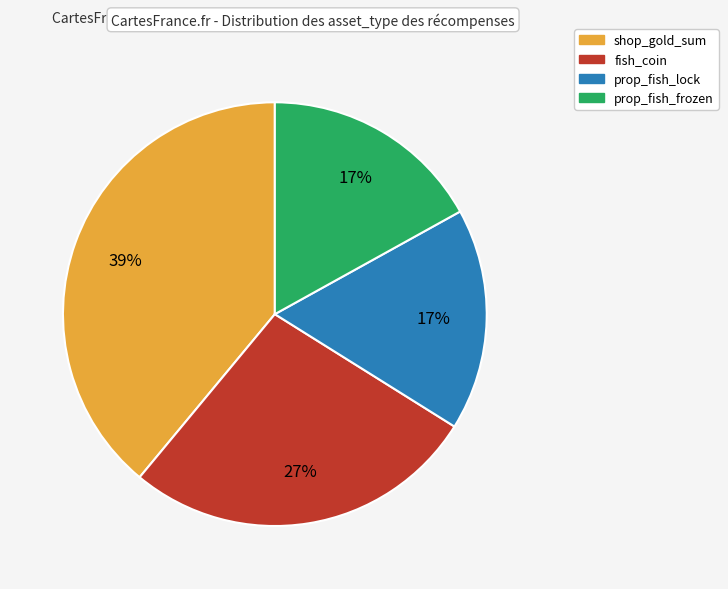

Do prop_fish_frozen and fish_coin together represent more than half of the pie?

No